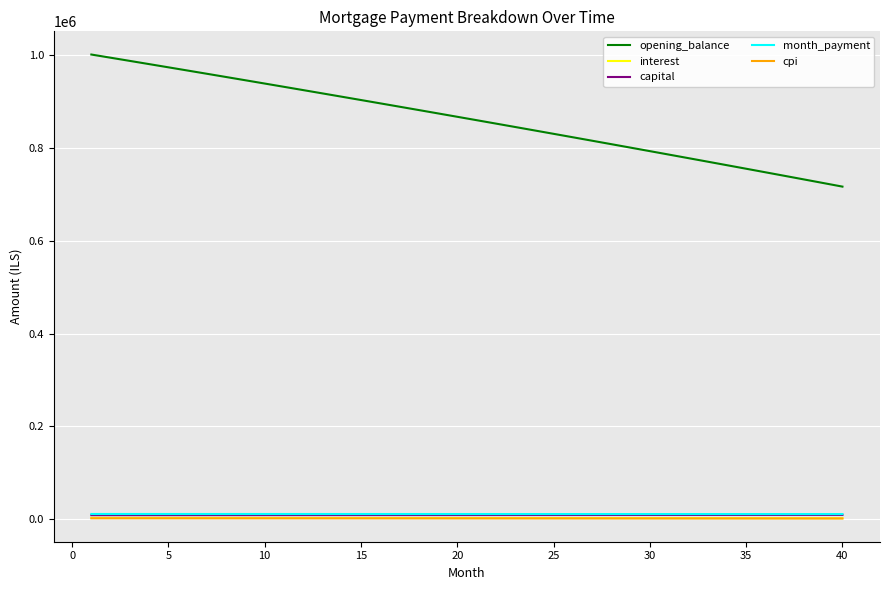

What is the maximum value shown in the chart?

1001500.0